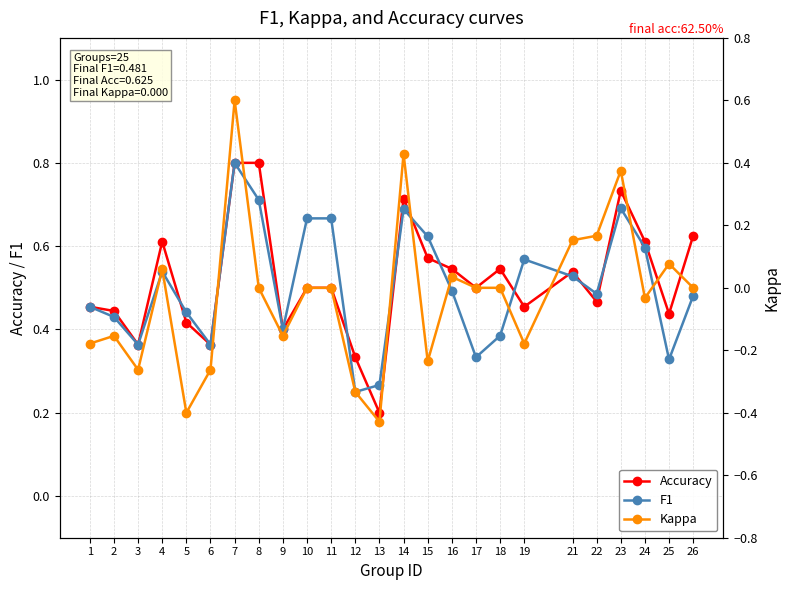

Which series has the largest total across all categories?

Accuracy